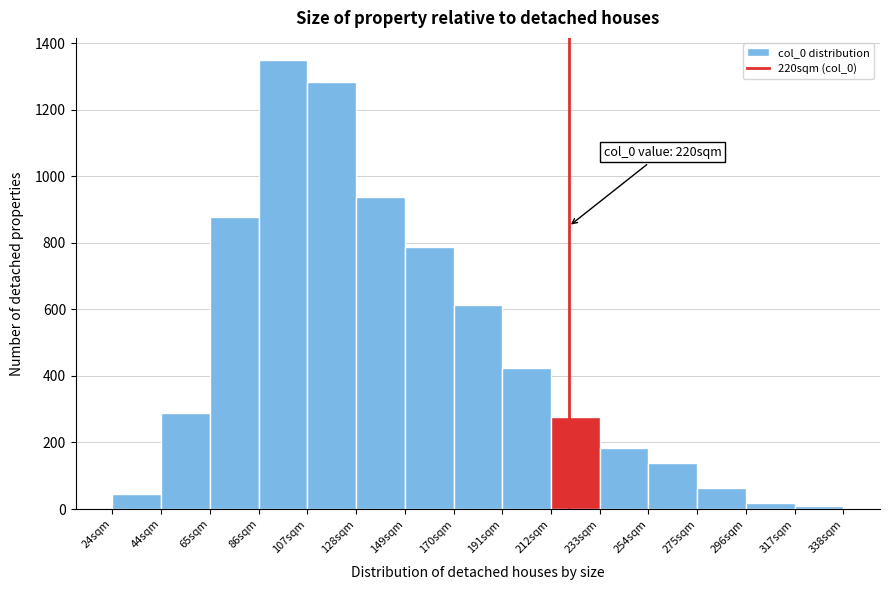

Which range on the x-axis has the tallest bar?

85 to 110